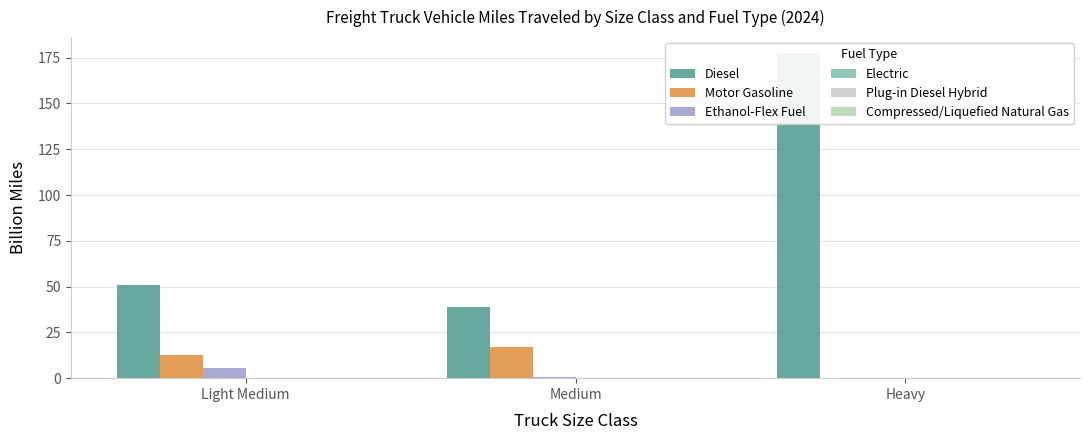

Reading right to left, extract all data points from this chart.

Diesel: Heavy=177.4	Medium=39.1	Light Medium=51.0
Motor Gasoline: Heavy=0.0	Medium=17.1	Light Medium=12.5
Ethanol-Flex Fuel: Heavy=0.0	Medium=0.9	Light Medium=5.6
Electric: Heavy=0.0	Medium=0.0	Light Medium=0.0
Plug-in Diesel Hybrid: Heavy=0.0	Medium=0.0	Light Medium=0.0
Compressed/Liquefied Natural Gas: Heavy=0.0	Medium=0.1	Light Medium=0.0